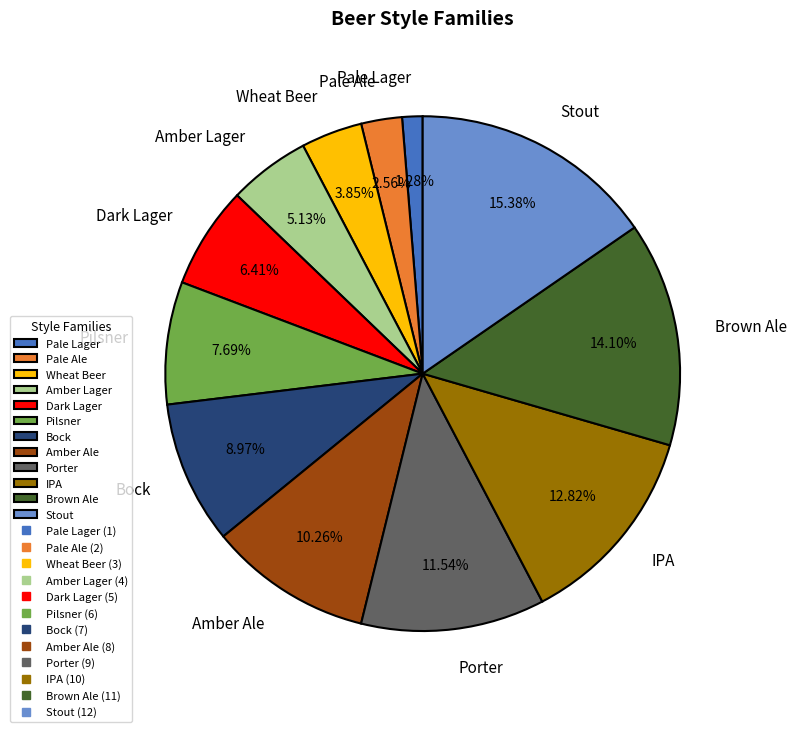

To the nearest percent, what is the difference between the Pilsner and Pale Ale slice percentages?

5%